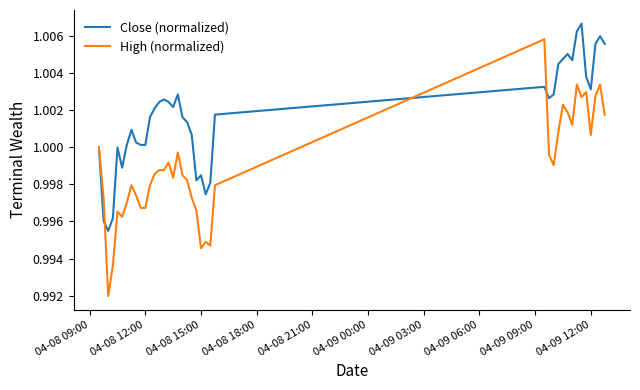

Which series has the largest total across all categories?

Close (normalized)